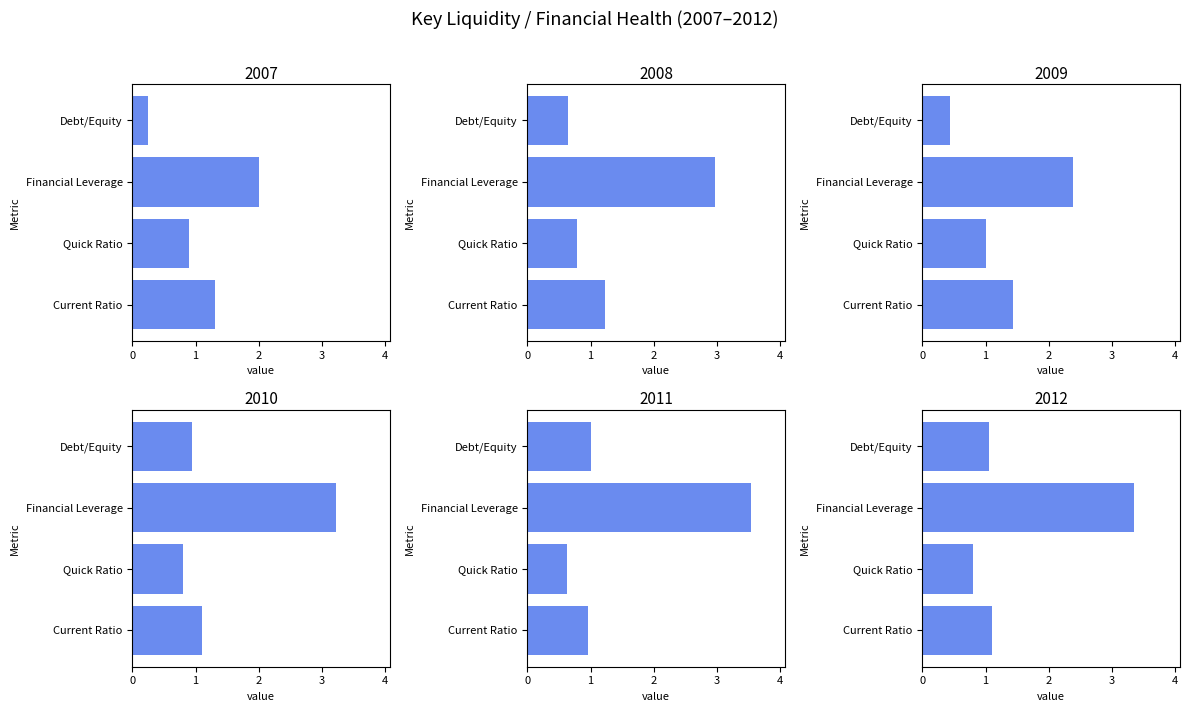

Reading left to right, list all the values displayed in this chart.

2007: Current Ratio=1.3	Quick Ratio=0.9	Financial Leverage=2.0	Debt/Equity=0.2
2008: Current Ratio=1.2	Quick Ratio=0.8	Financial Leverage=3.0	Debt/Equity=0.7
2009: Current Ratio=1.4	Quick Ratio=1.0	Financial Leverage=2.4	Debt/Equity=0.4
2010: Current Ratio=1.1	Quick Ratio=0.8	Financial Leverage=3.2	Debt/Equity=0.9
2011: Current Ratio=1.0	Quick Ratio=0.6	Financial Leverage=3.5	Debt/Equity=1.0
2012: Current Ratio=1.1	Quick Ratio=0.8	Financial Leverage=3.4	Debt/Equity=1.1